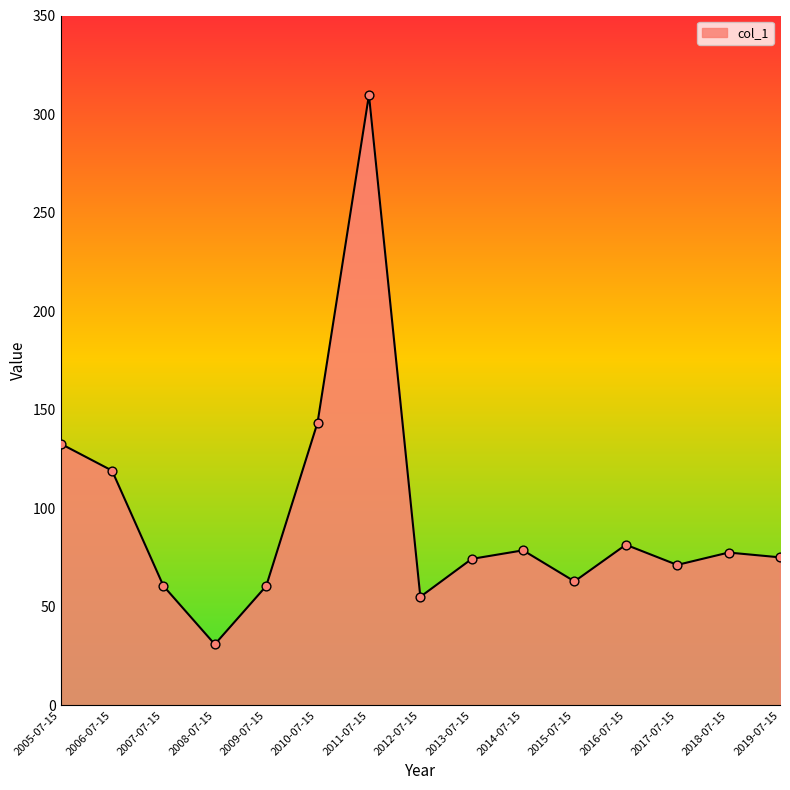

What is the change in value from 2005-07-15 to 2016-07-15?

-51.3